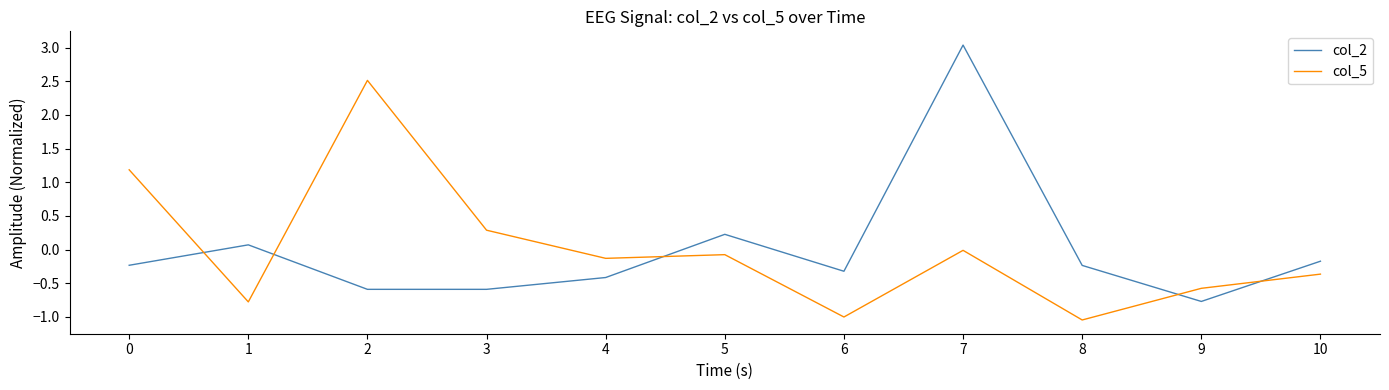

Does the chart display data point markers on the line(s)?

No